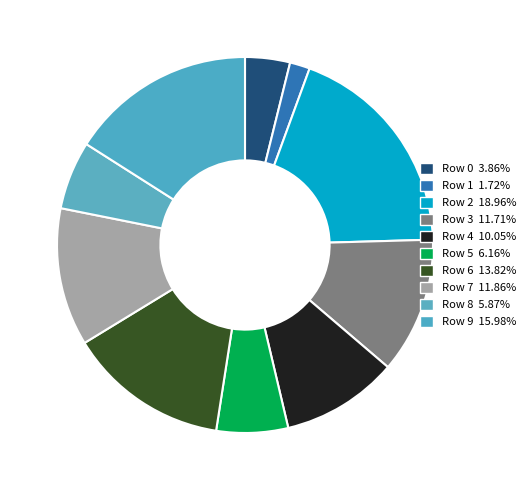

Is there any slice that represents more than half of the pie?

No